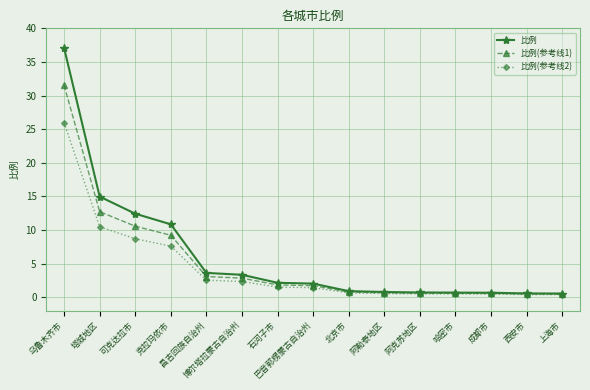

What is the label of the 10th point from the left?

阿勒泰地区